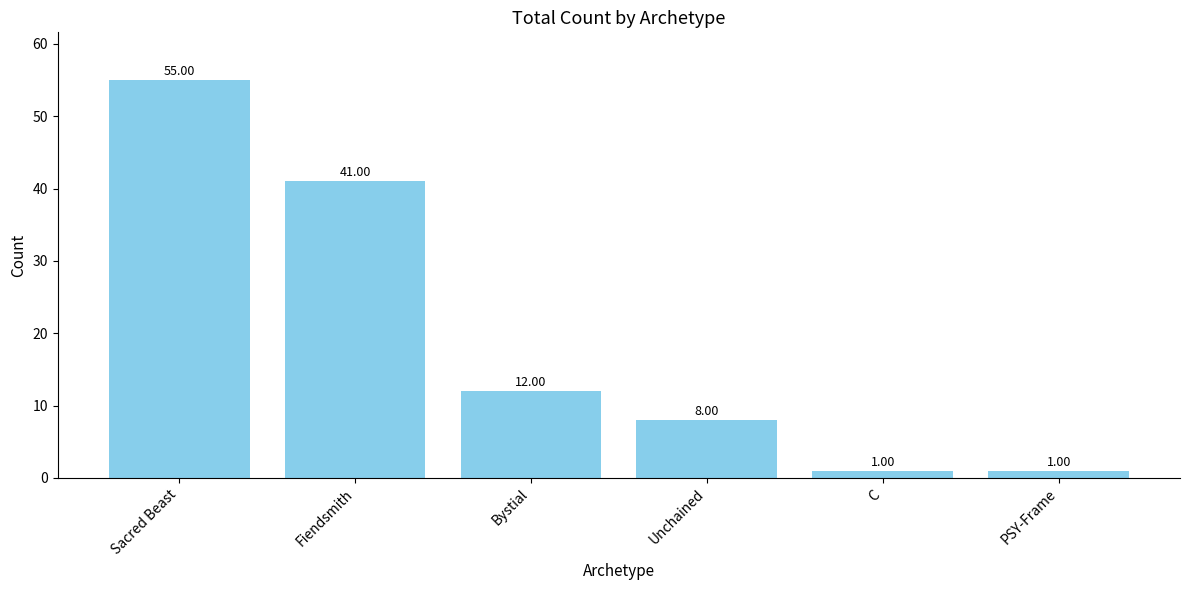

The chart shows a value of 13 at Unchained. True or false?

False